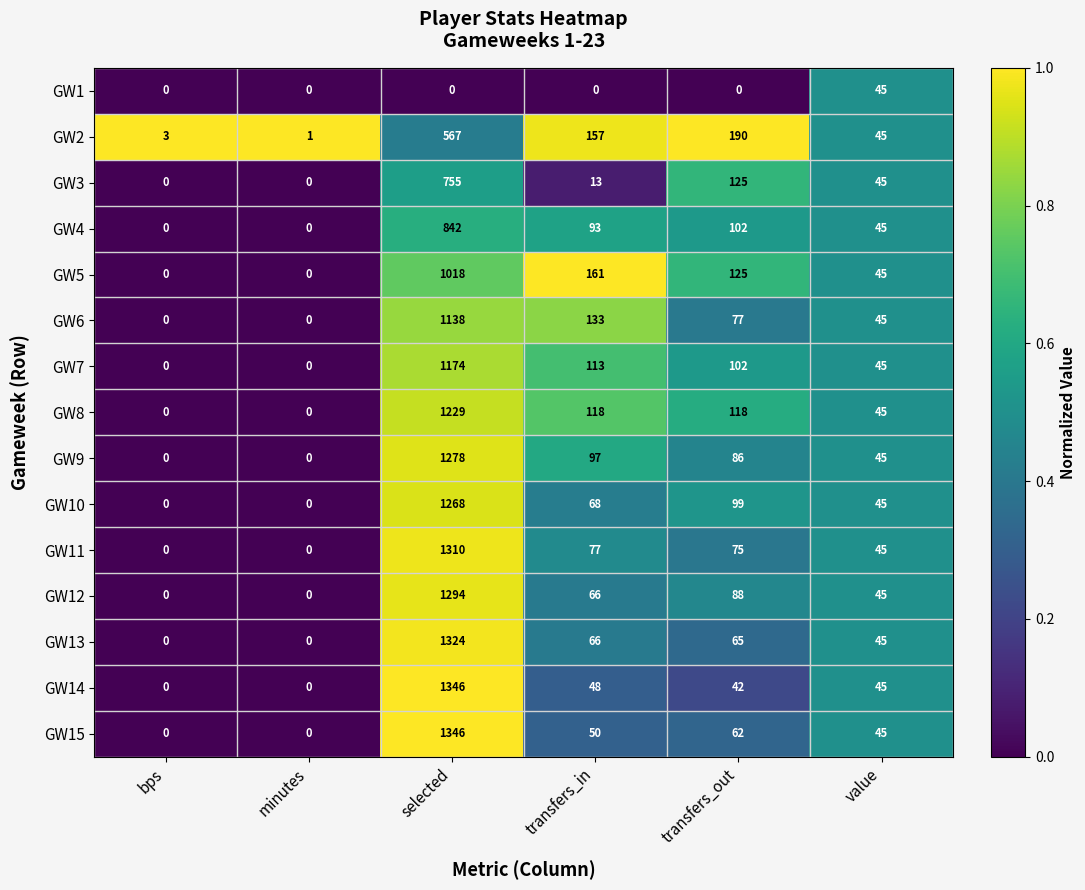

Between selected and transfers_out, which series saw the biggest shift?

GW14